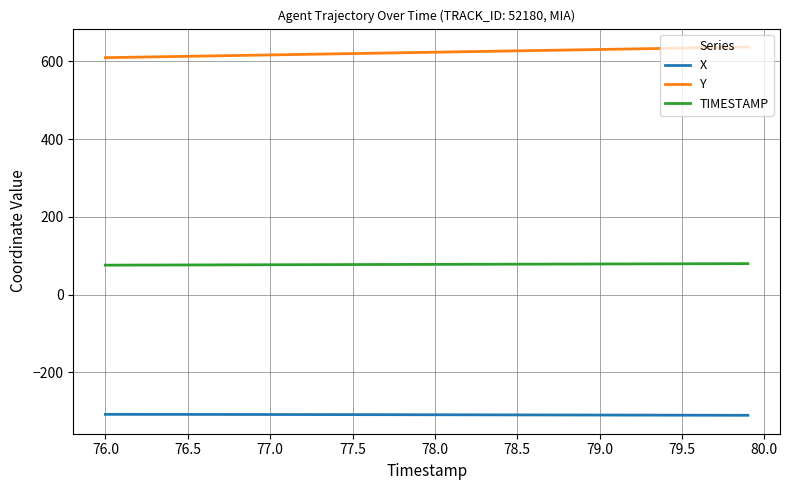

Rank the series by their maximum value, from lowest to highest.

X, TIMESTAMP, Y